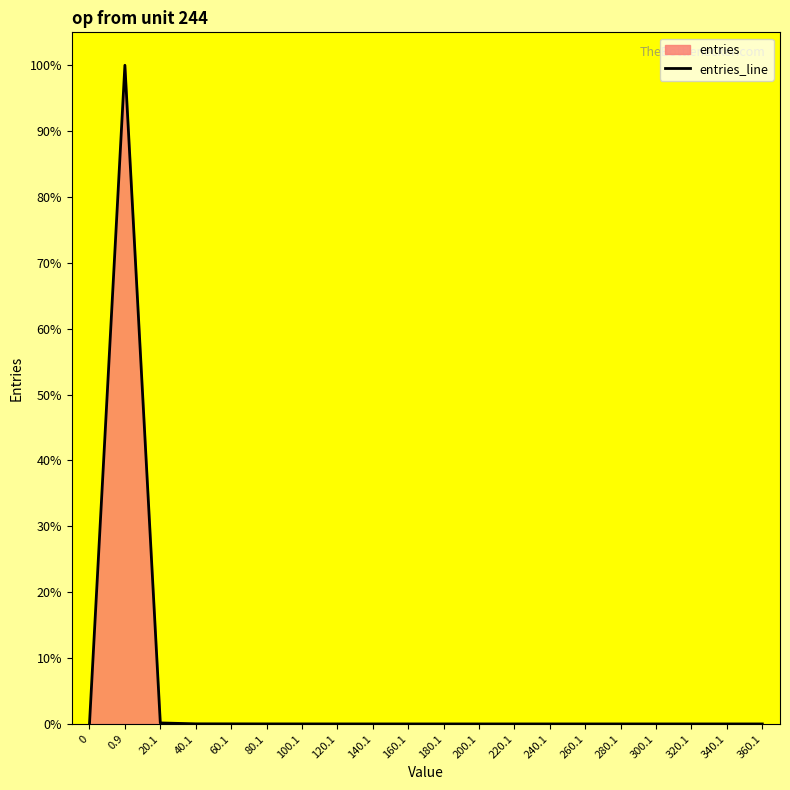

Reading left to right, what are all the values shown in this chart?

0=0.0	0.9=100.0	20.1=0.2	40.1=0.0	60.1=0.0	80.1=0.0	100.1=0.0	120.1=0.0	140.1=0.0	160.1=0.0	180.1=0.0	200.1=0.0	220.1=0.0	240.1=0.0	260.1=0.0	280.1=0.0	300.1=0.0	320.1=0.0	340.1=0.0	360.1=0.0